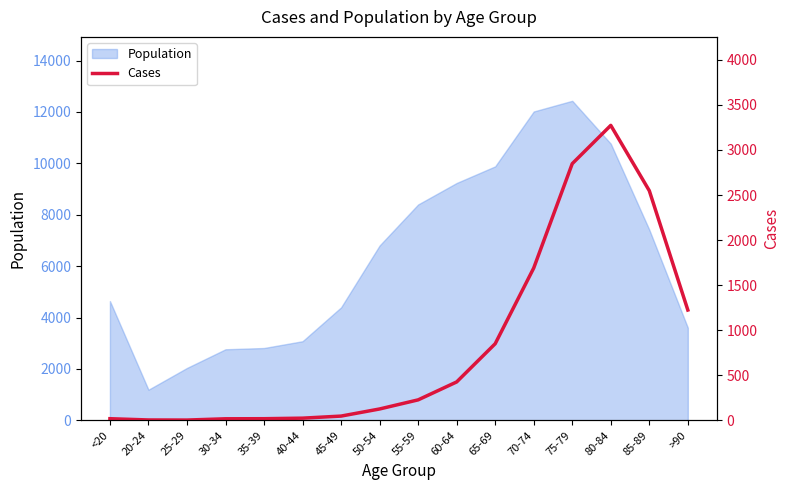

What is the lowest value of the Population series?

1191